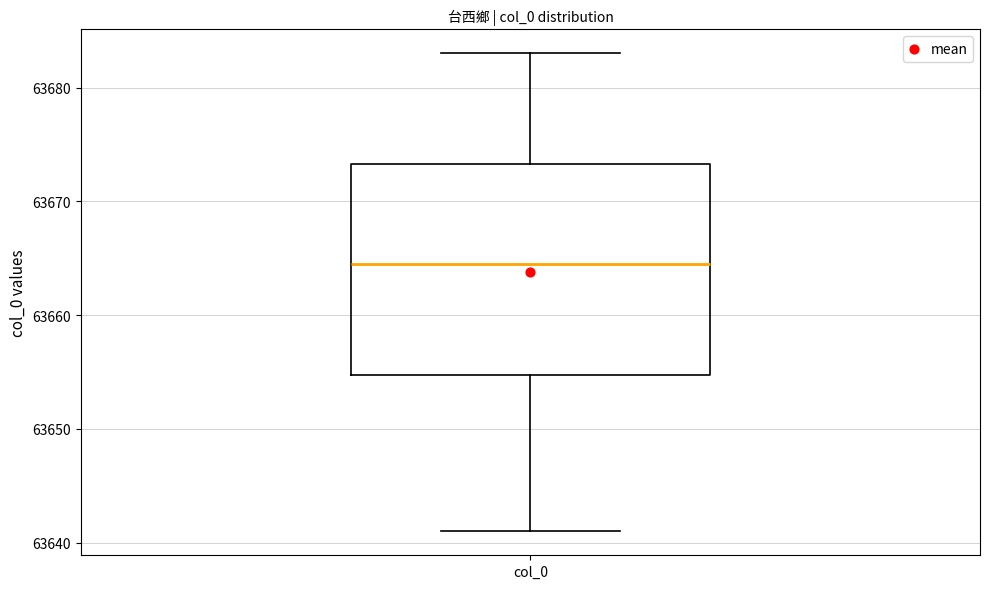

Transcribe this box plot: give where the median line is, the range the box spans, and where the two whiskers end, as read against the y-axis. The values are not printed on the chart, so give them approximately, as read against the axis.

median 63665, box 63655 to 63673, whiskers 63641 to 63683